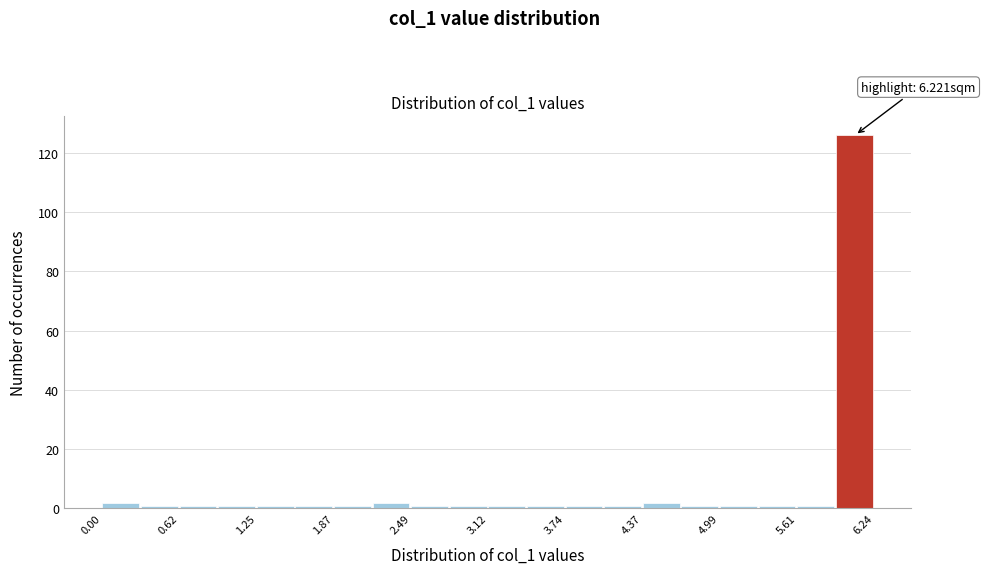

Read against the x-axis, roughly where is the centre of the tallest bar?

6.1